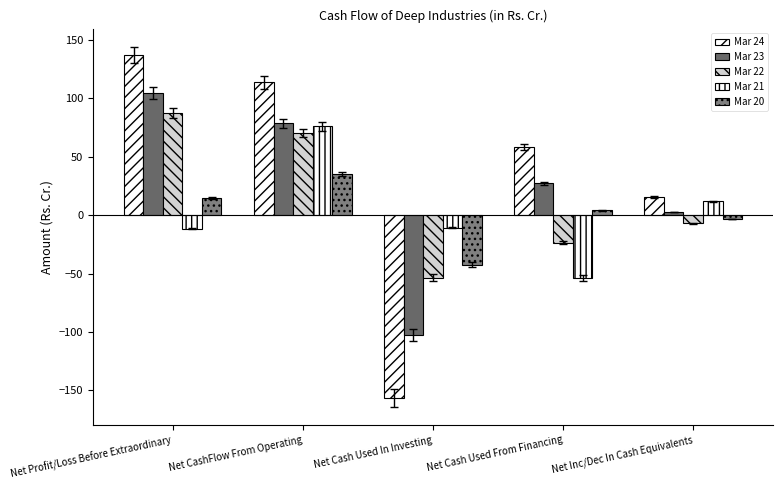

What is the minimum value shown in the chart?

-156.4